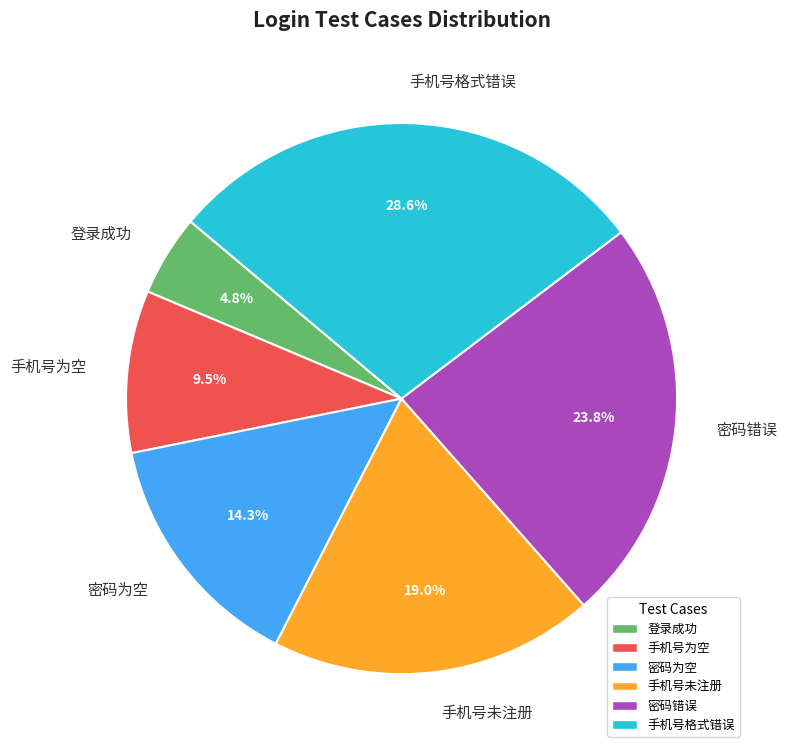

What percentage is NOT represented by 手机号为空?

90.5%